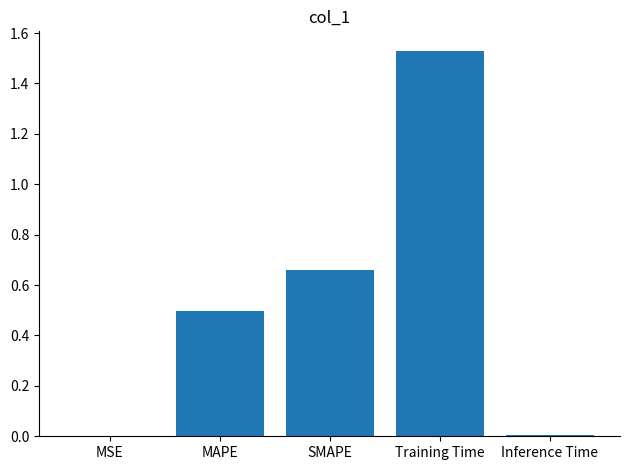

Count the number of data series in this chart.

1